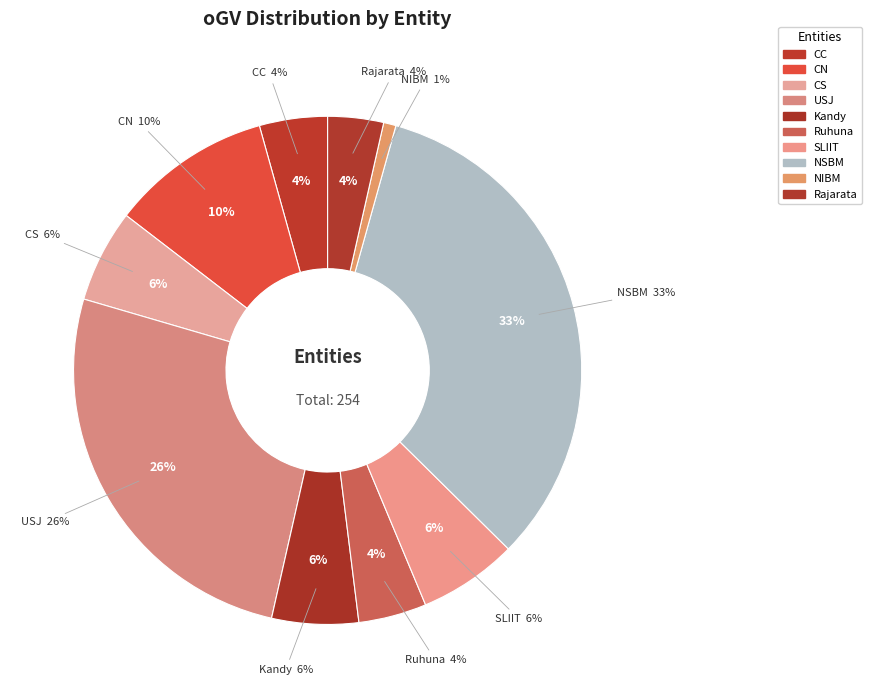

Is there any slice that represents more than half of the pie?

No